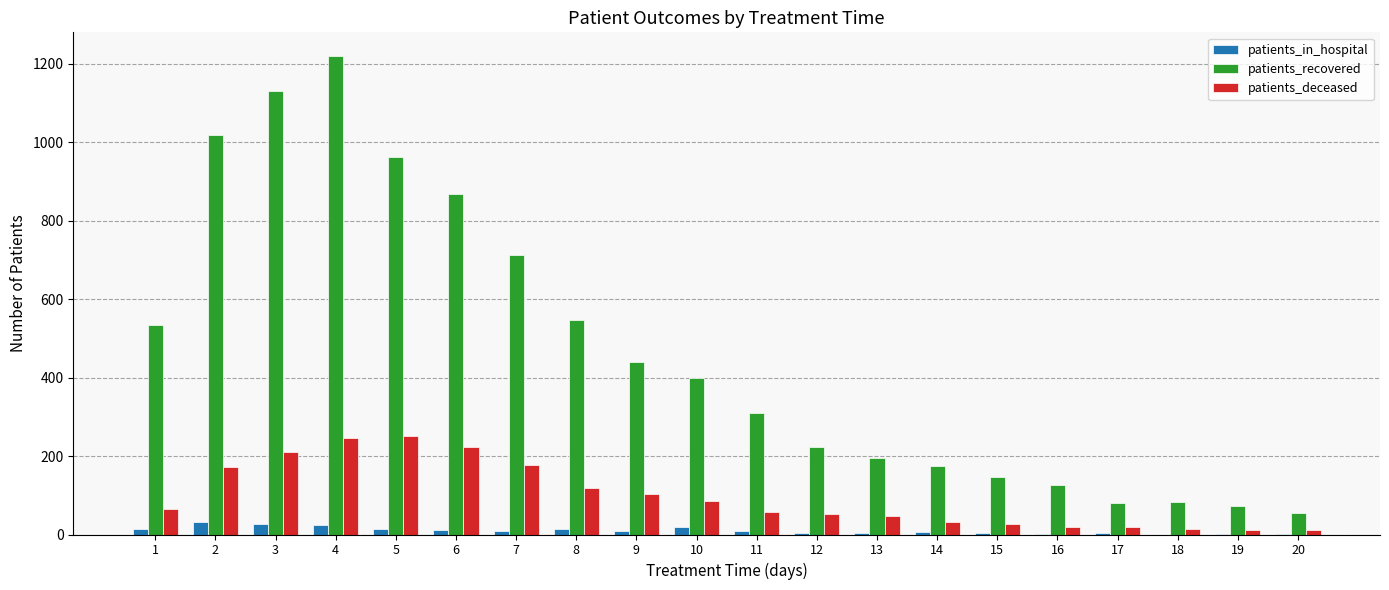

Which series has the largest range (max minus min)?

patients_recovered